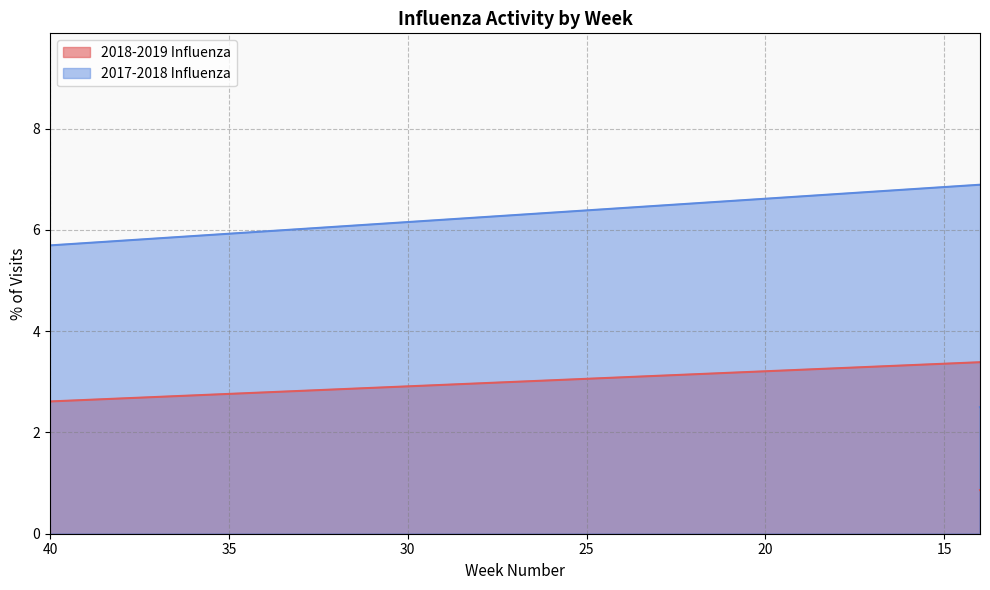

What are all the series names shown in the legend?

2018-2019 Influenza, 2017-2018 Influenza